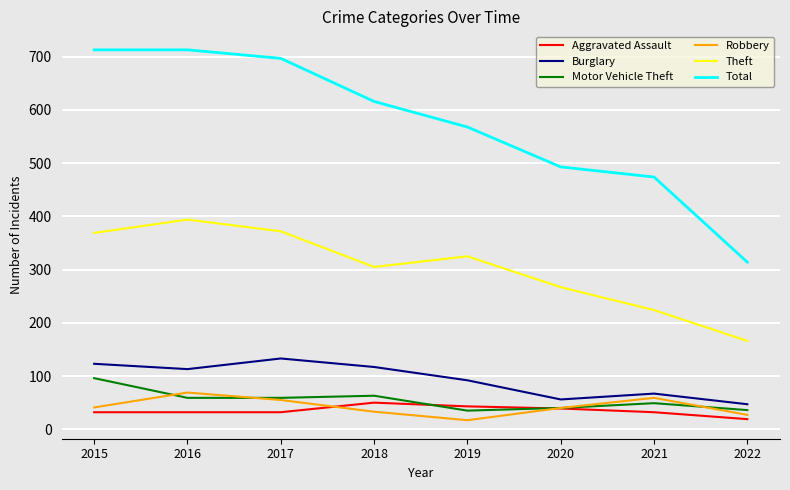

What is the spread (max minus min) of values at 2019?

551